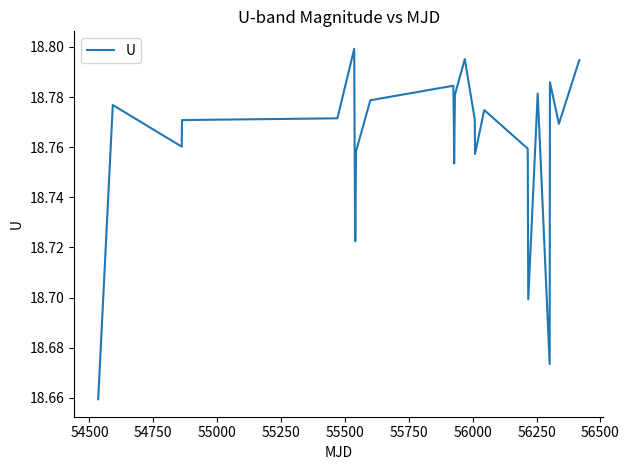

How many values are between 18 and 19?

26